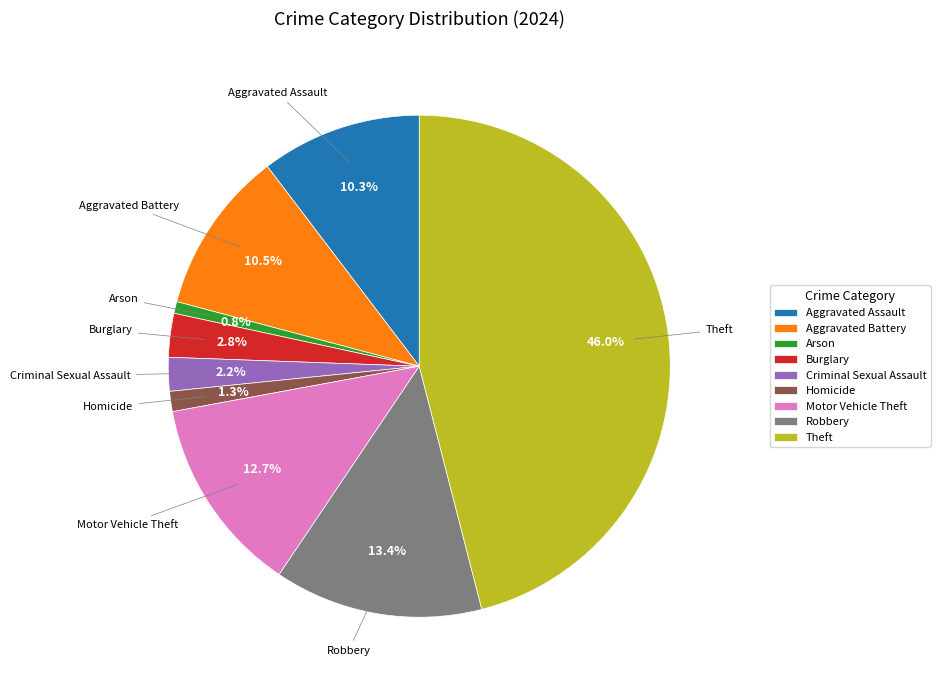

How many slices are in this pie chart?

9